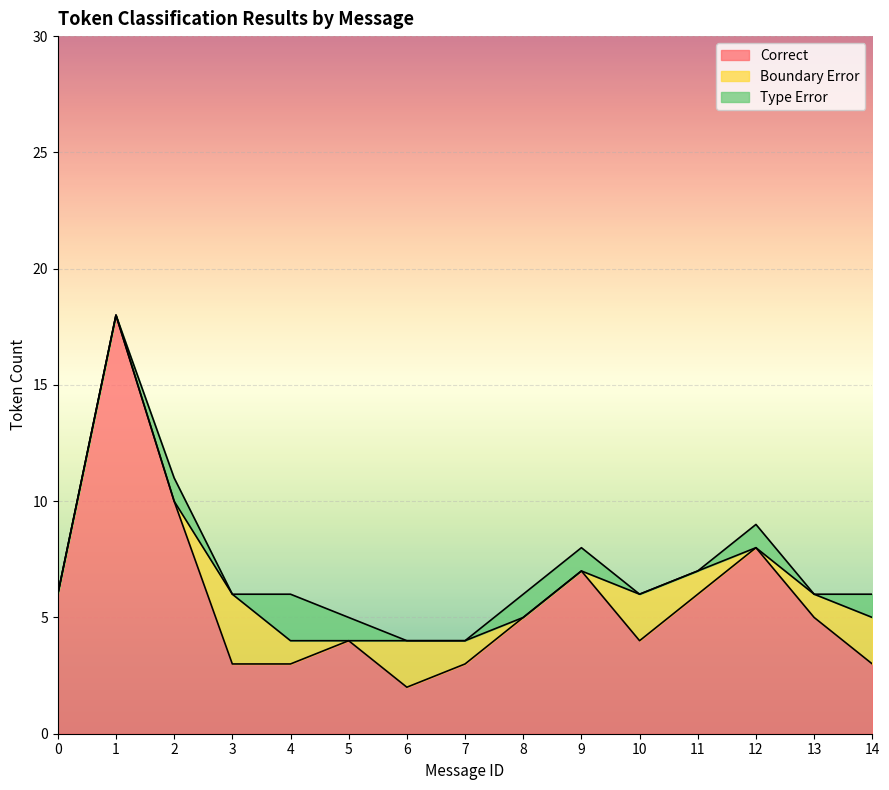

What is the average value of the Boundary Error series?

1